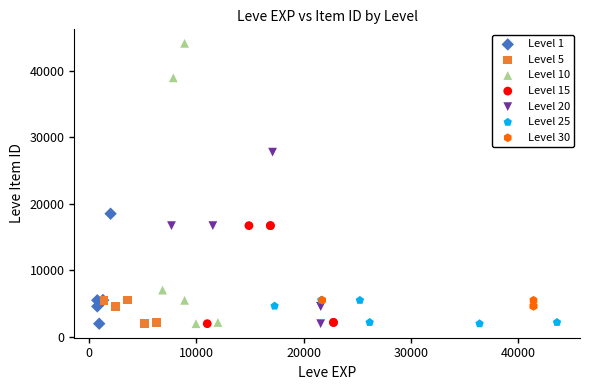

Which series contains the highest Y value?

Level 10